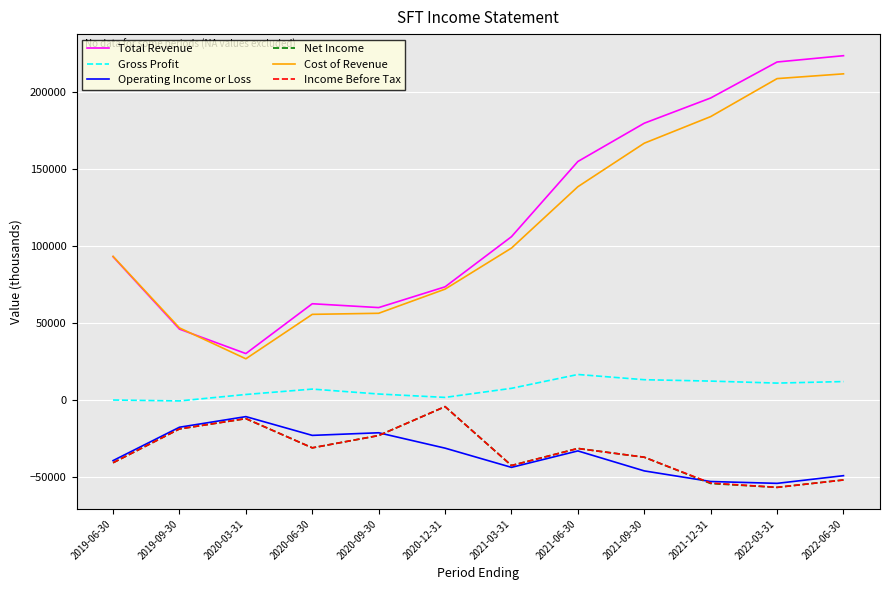

True or false: Total Revenue and Operating Income or Loss intersect in this chart.

False